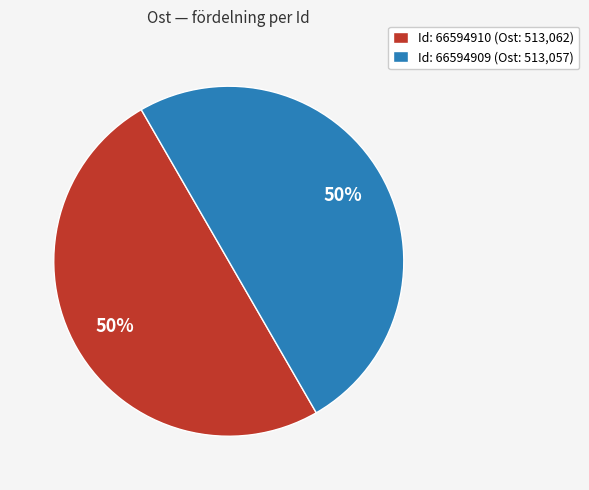

How many slices are in this pie chart?

2